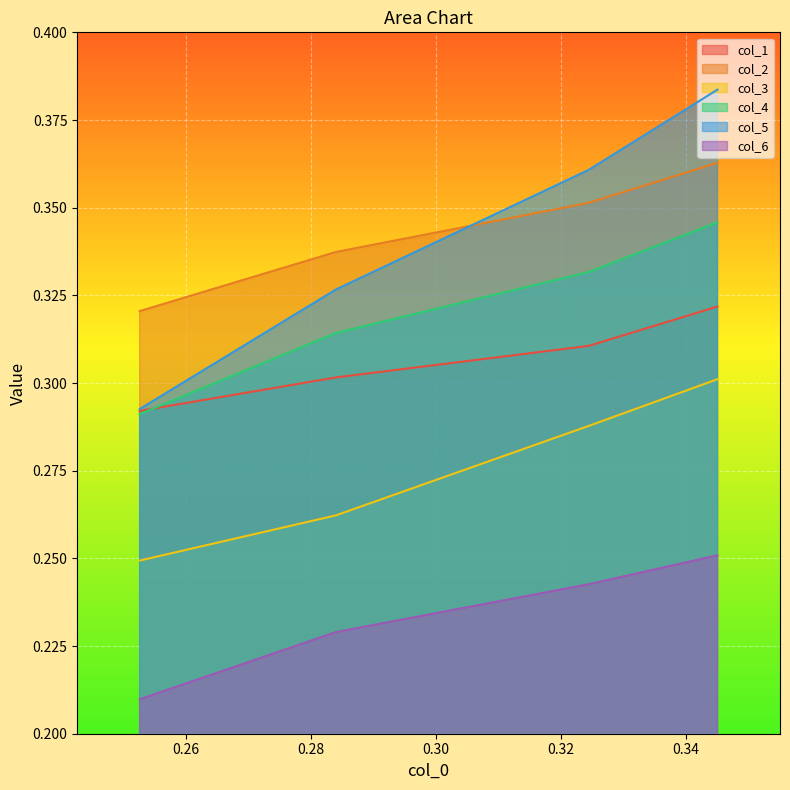

The value of col_3 at 0.24 is 0.5. True or false?

False